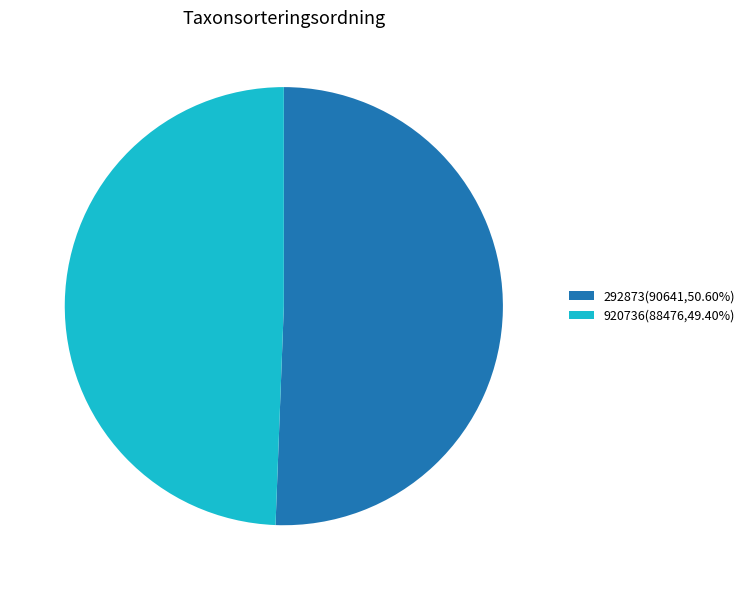

Do 920736(88476,49.40%) and 292873(90641,50.60%) together represent more than half of the pie?

Yes